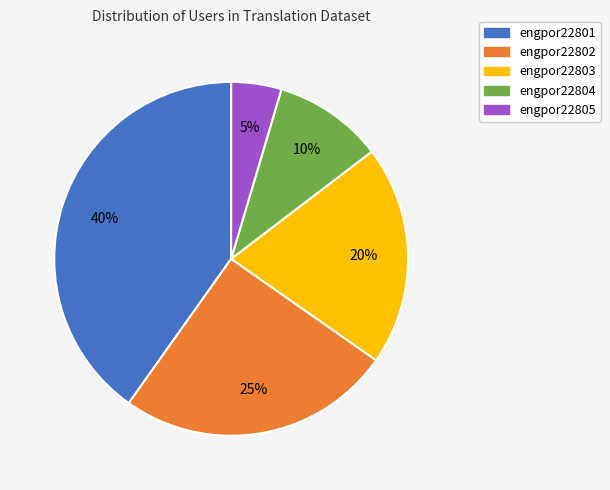

Do engpor22801 and engpor22805 together represent more than half of the pie?

No